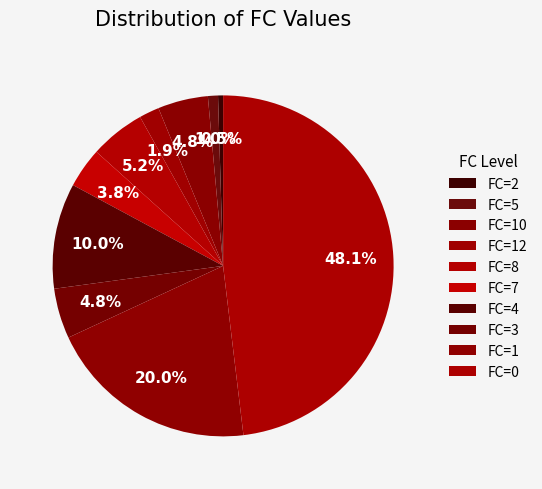

Count the number of slices in the pie.

10